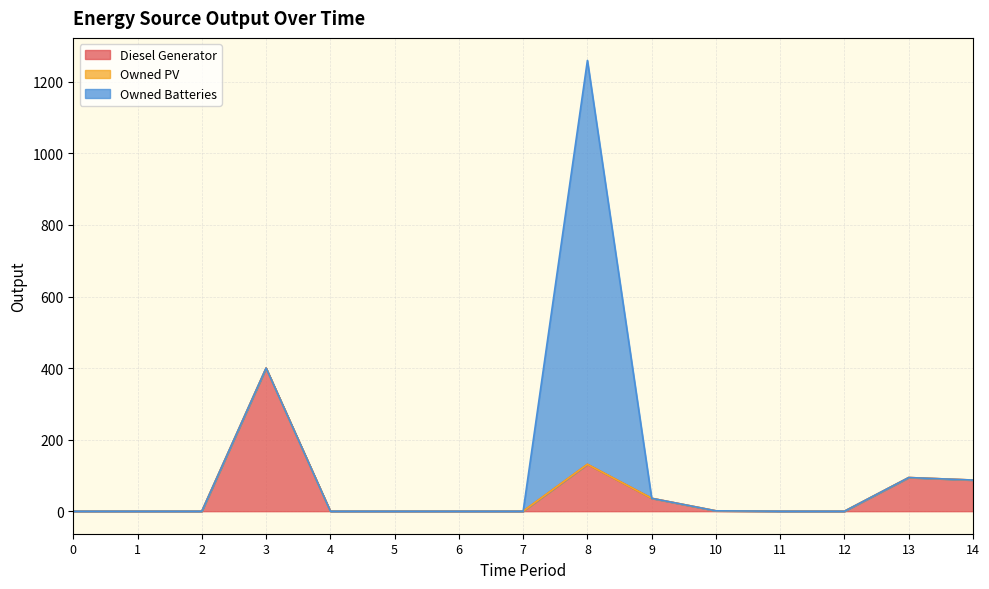

At which label does Owned Batteries reach its peak?

8